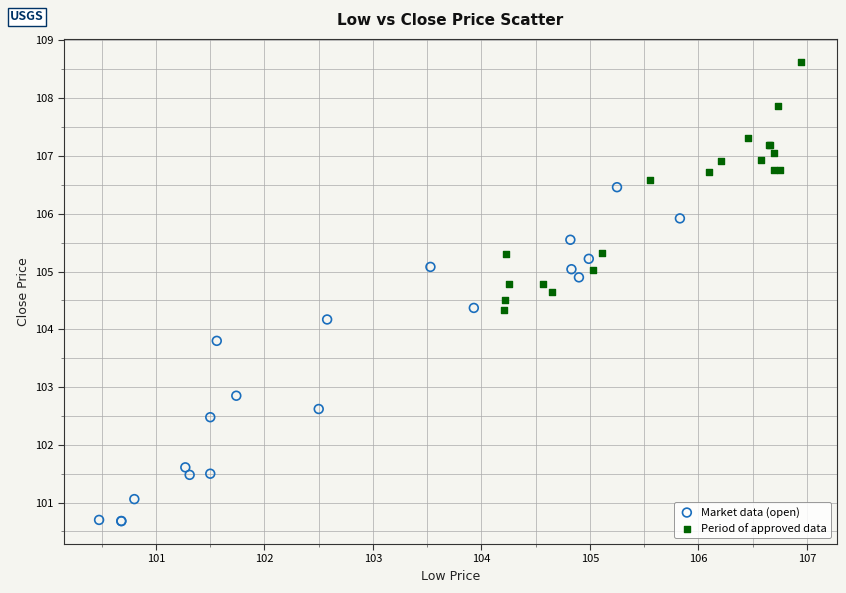

Which series reaches the minimum Y coordinate?

Market data (open)